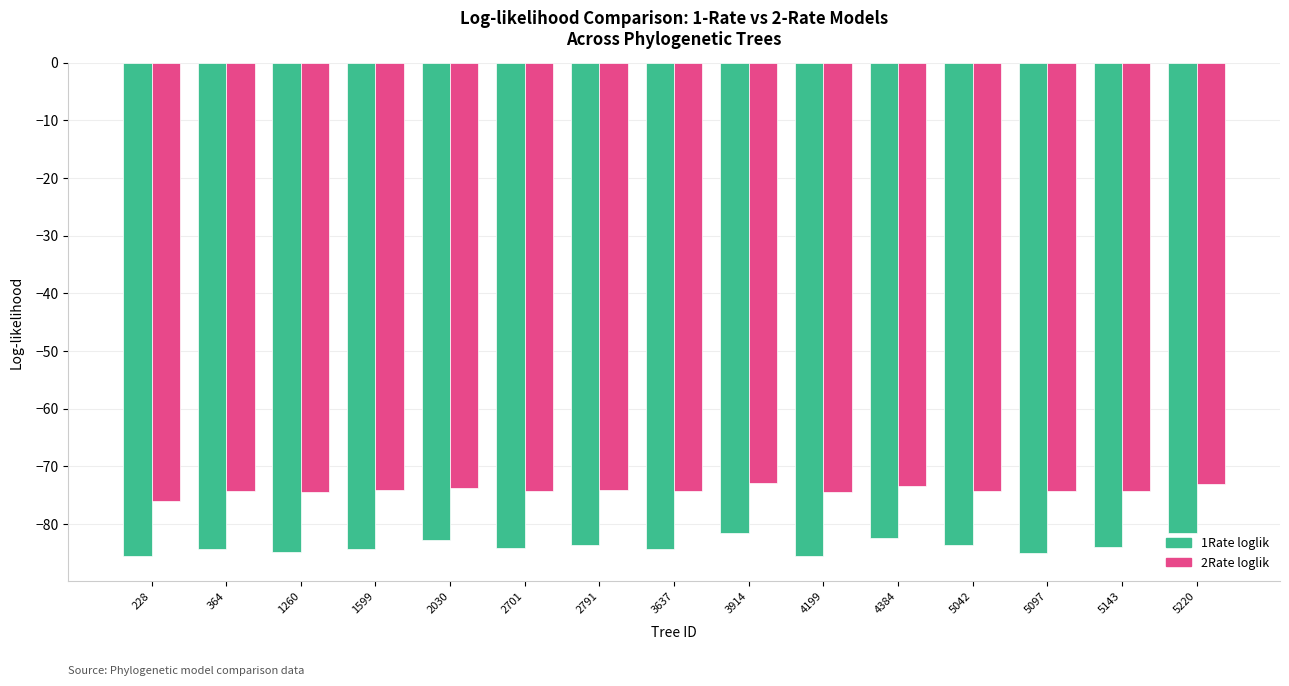

Which series has the largest range (max minus min)?

1Rate loglik